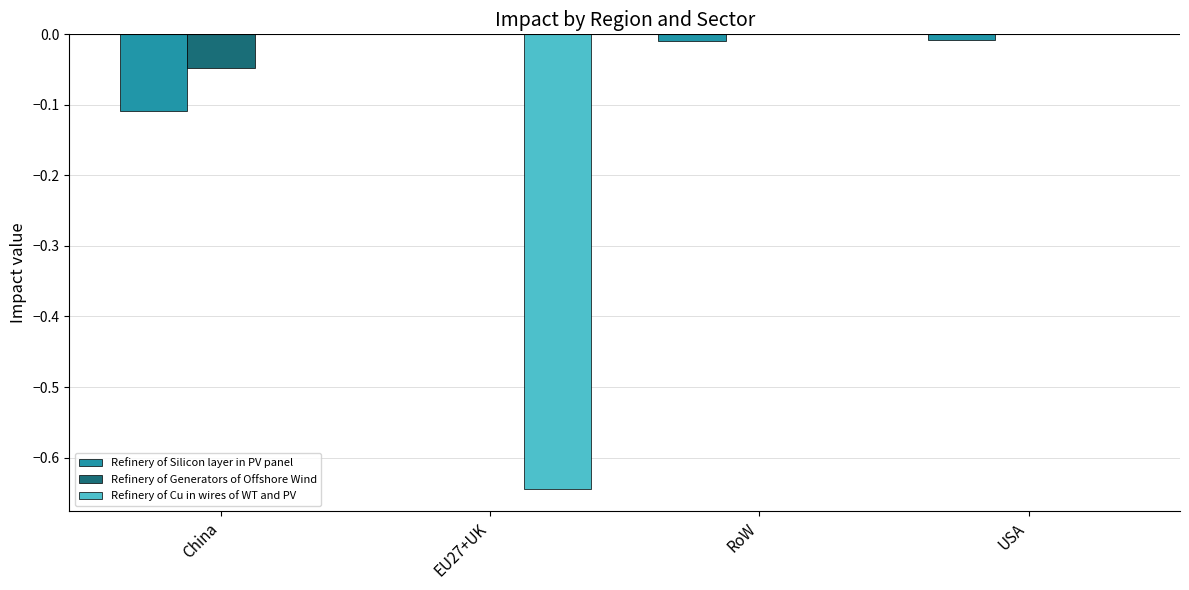

The value of Refinery of Cu in wires of WT and PV at EU27+UK is -1.2. True or false?

False